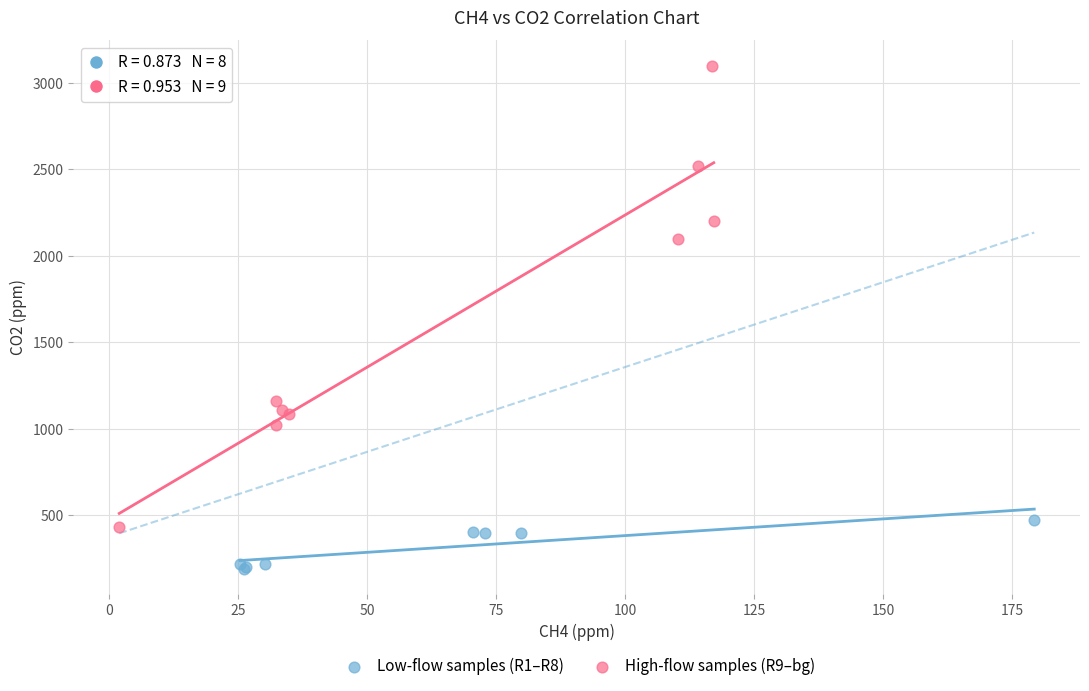

Which series reaches the minimum Y coordinate?

Low-flow samples (R1–R8)